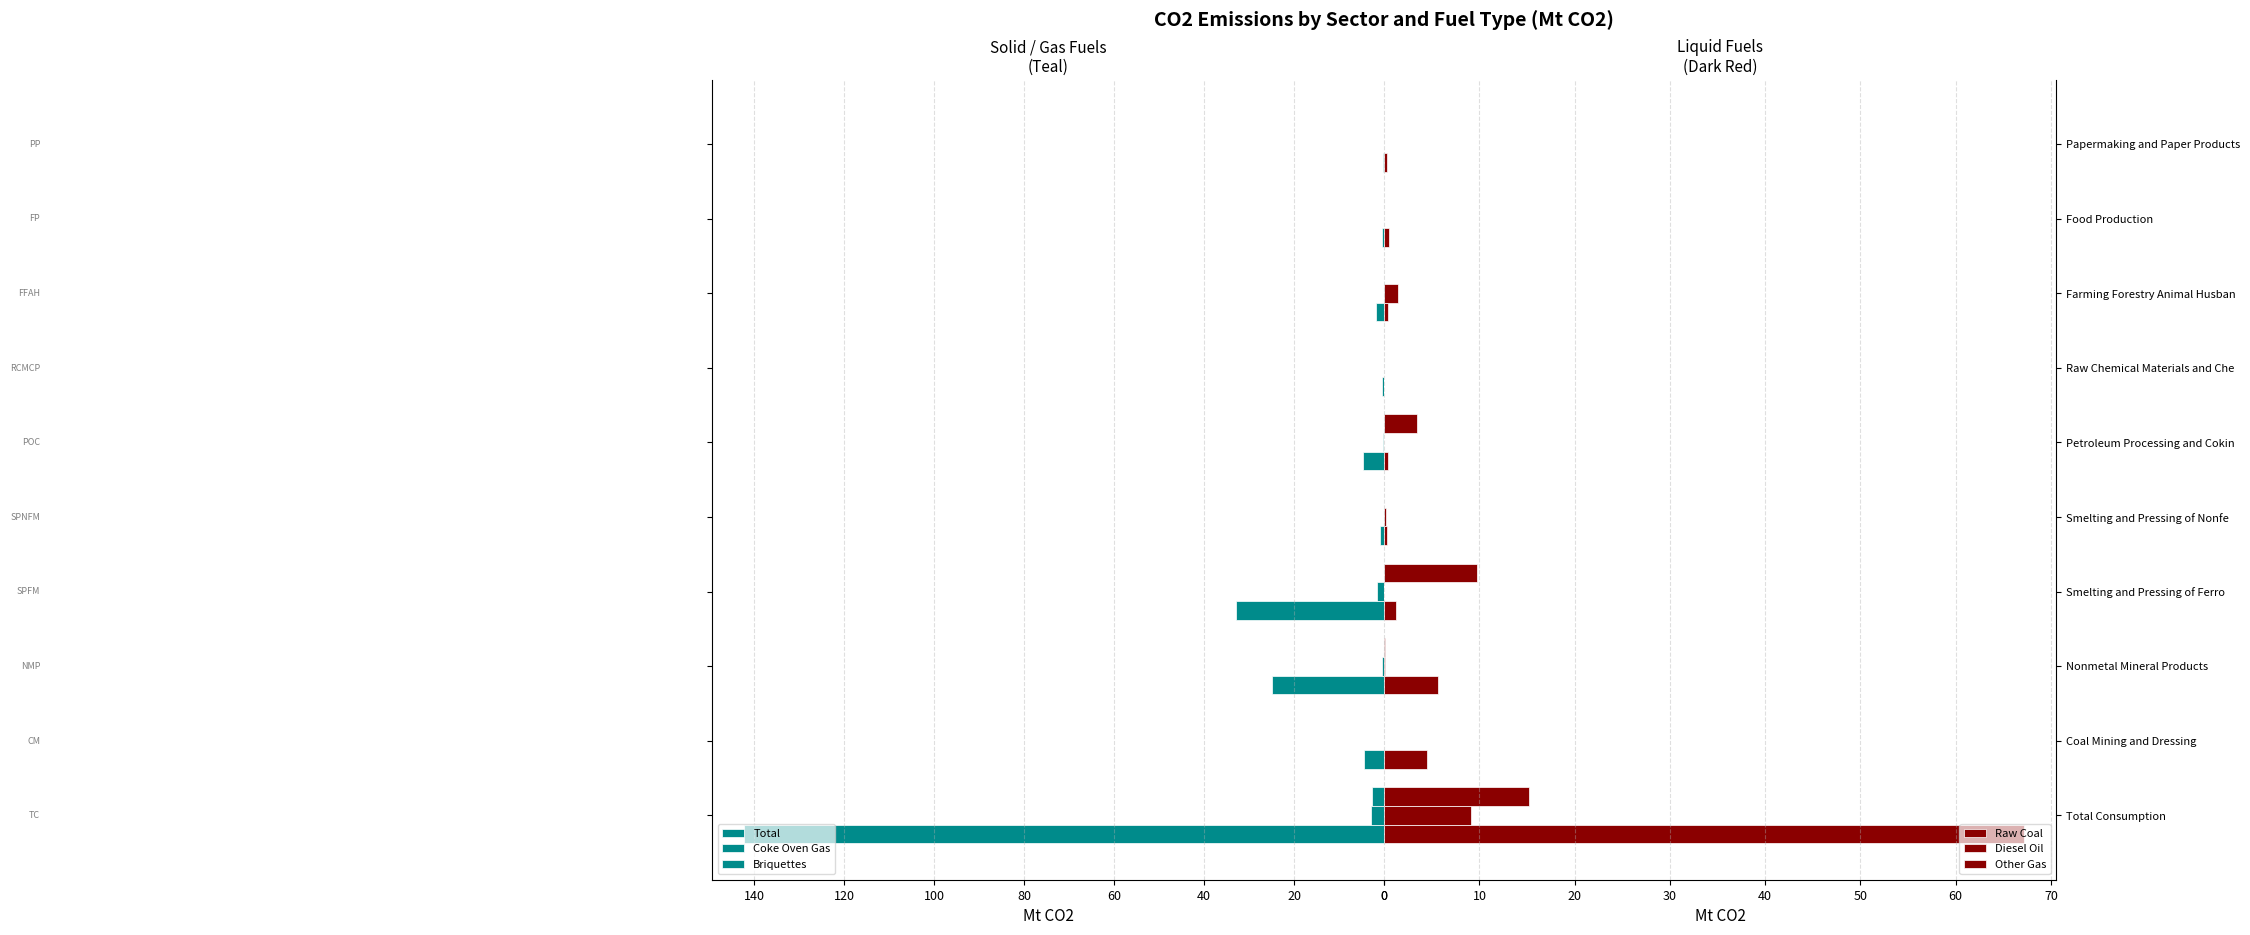

What is the difference between the second highest and second lowest values in the Coke Oven Gas series?

1.5